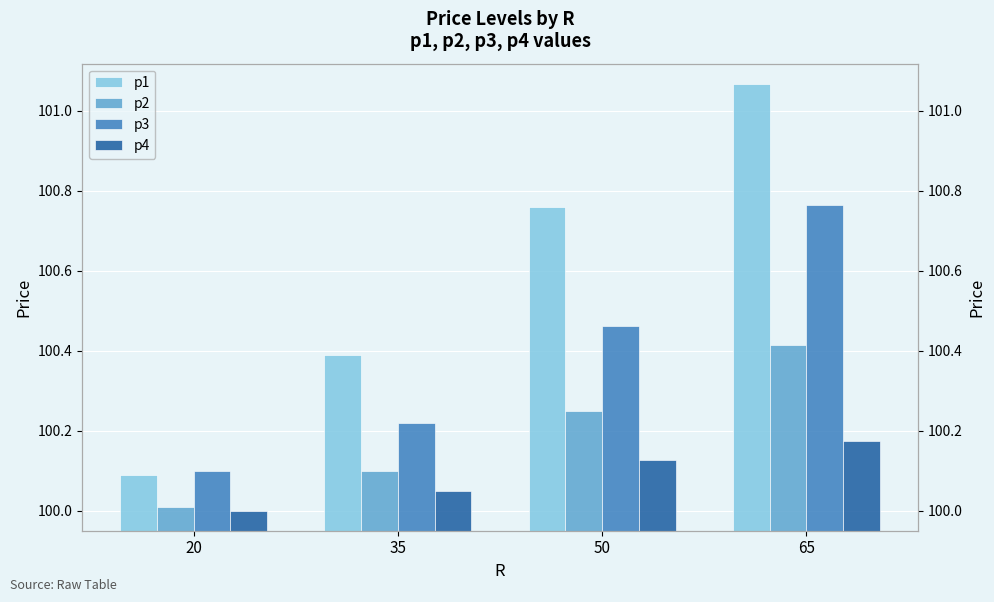

Reading left to right, extract all data points from this chart.

p1: 20=100.1	35=100.4	50=100.8	65=101.1
p2: 20=100.0	35=100.1	50=100.2	65=100.4
p3: 20=100.1	35=100.2	50=100.5	65=100.8
p4: 20=100.0	35=100.0	50=100.1	65=100.2